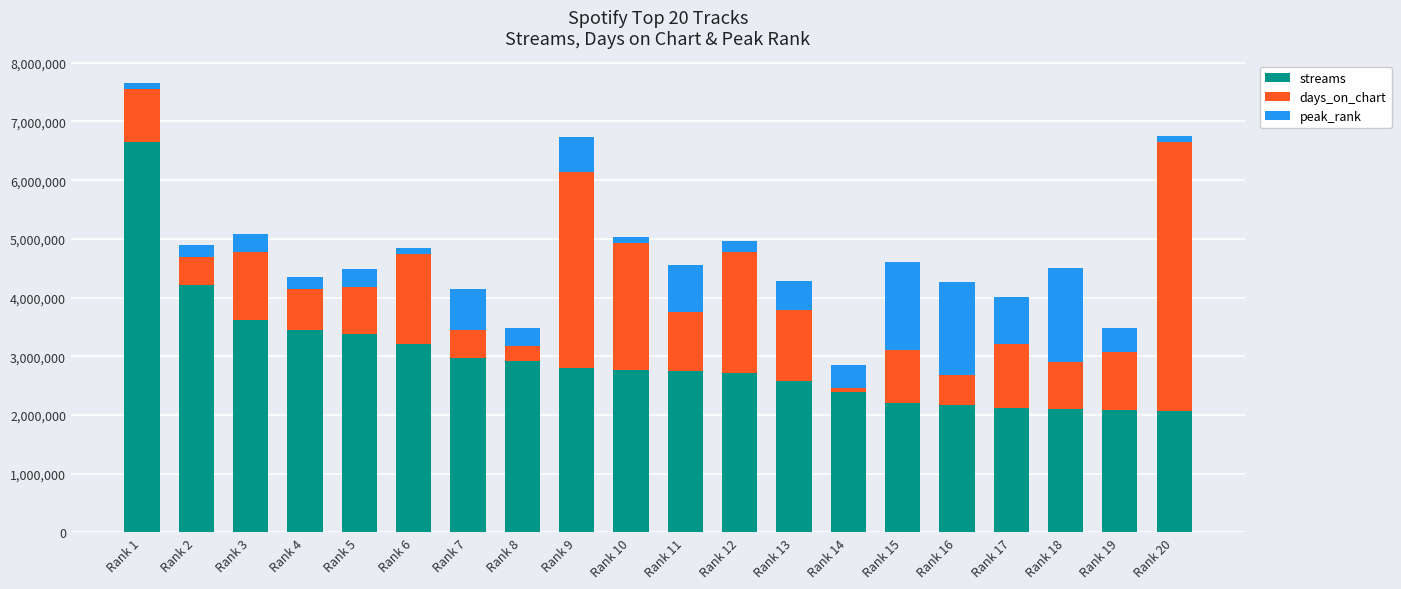

What is the maximum value for streams?

6656022